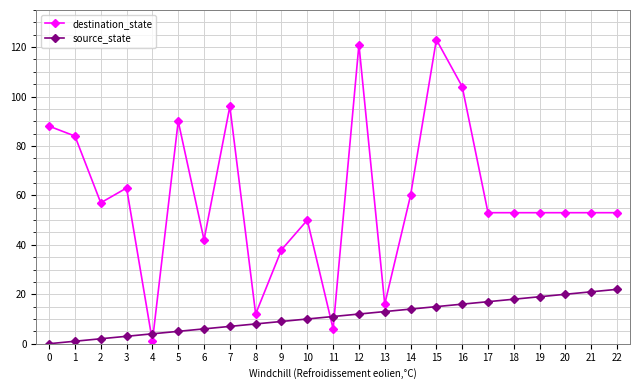

Which series has the largest range (max minus min)?

destination_state